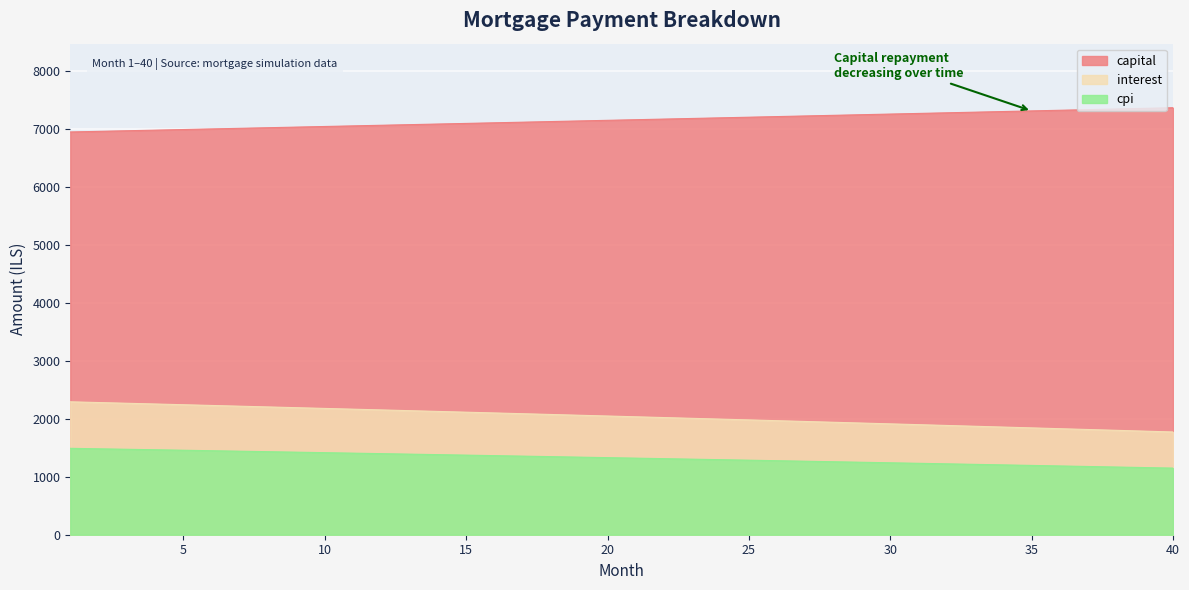

Reading left to right, what are all the values shown in this chart?

interest: 2295.1	2282.6	2270.0	2257.4	2244.8	2232.1	2219.3	2206.6	2193.7	2180.9	2168.0	2155.0	2142.0	2129.0	2115.9	2102.8	2089.6	2076.4	2063.1	2049.8	2036.5	2023.1	2009.7	1996.2	1982.6	1969.1	1955.4	1941.8	1928.1	1914.3	1900.5	1886.7	1872.8	1858.9	1844.9	1830.8	1816.8	1802.6	1788.5	1774.3
capital: 6954.9	6965.3	6975.7	6986.2	6996.7	7007.2	7017.7	7028.2	7038.8	7049.3	7059.9	7070.5	7081.1	7091.7	7102.3	7113.0	7123.7	7134.4	7145.1	7155.8	7166.5	7177.3	7188.0	7198.8	7209.6	7220.4	7231.2	7242.1	7253.0	7263.8	7274.7	7285.6	7296.6	7307.5	7318.5	7329.5	7340.5	7351.5	7362.5	7373.5
cpi: 1491.8	1483.6	1475.4	1467.1	1458.8	1450.5	1442.1	1433.8	1425.3	1416.9	1408.4	1400.0	1391.4	1382.9	1374.3	1365.7	1357.1	1348.4	1339.7	1331.0	1322.2	1313.4	1304.6	1295.8	1286.9	1278.0	1269.1	1260.1	1251.1	1242.1	1233.1	1224.0	1214.9	1205.7	1196.6	1187.4	1178.1	1168.9	1159.6	1150.3